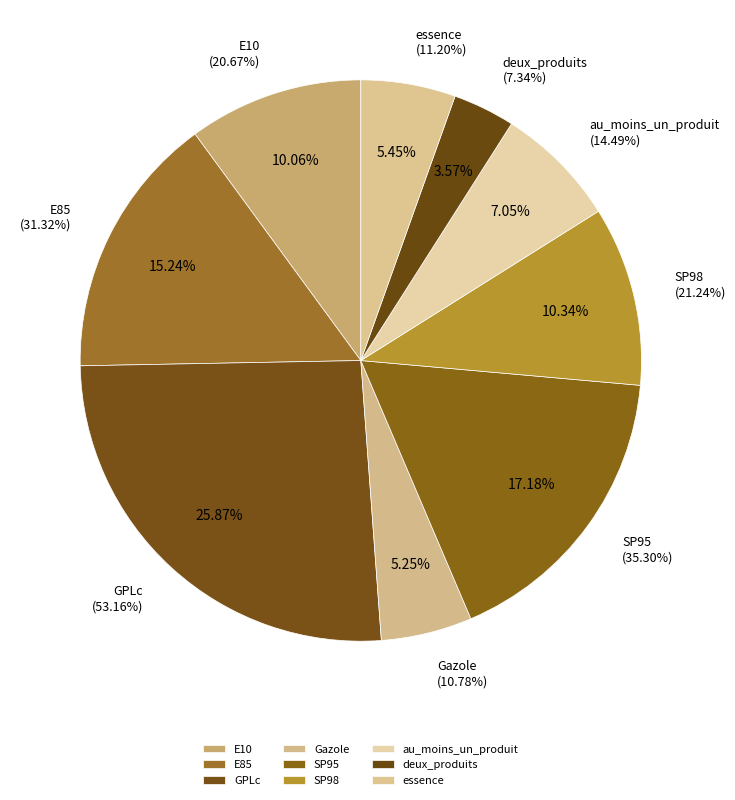

To the nearest percent, what portion does GPLc represent?

26%